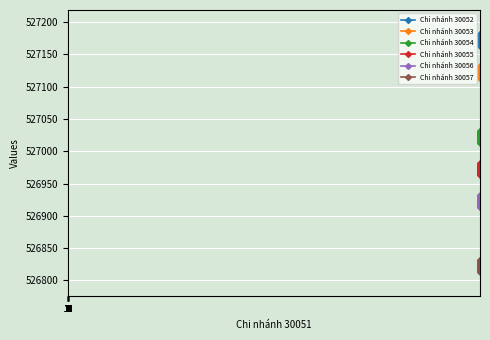

What is the difference between the maximum and minimum values in the Chi nhánh 30053 series?

19